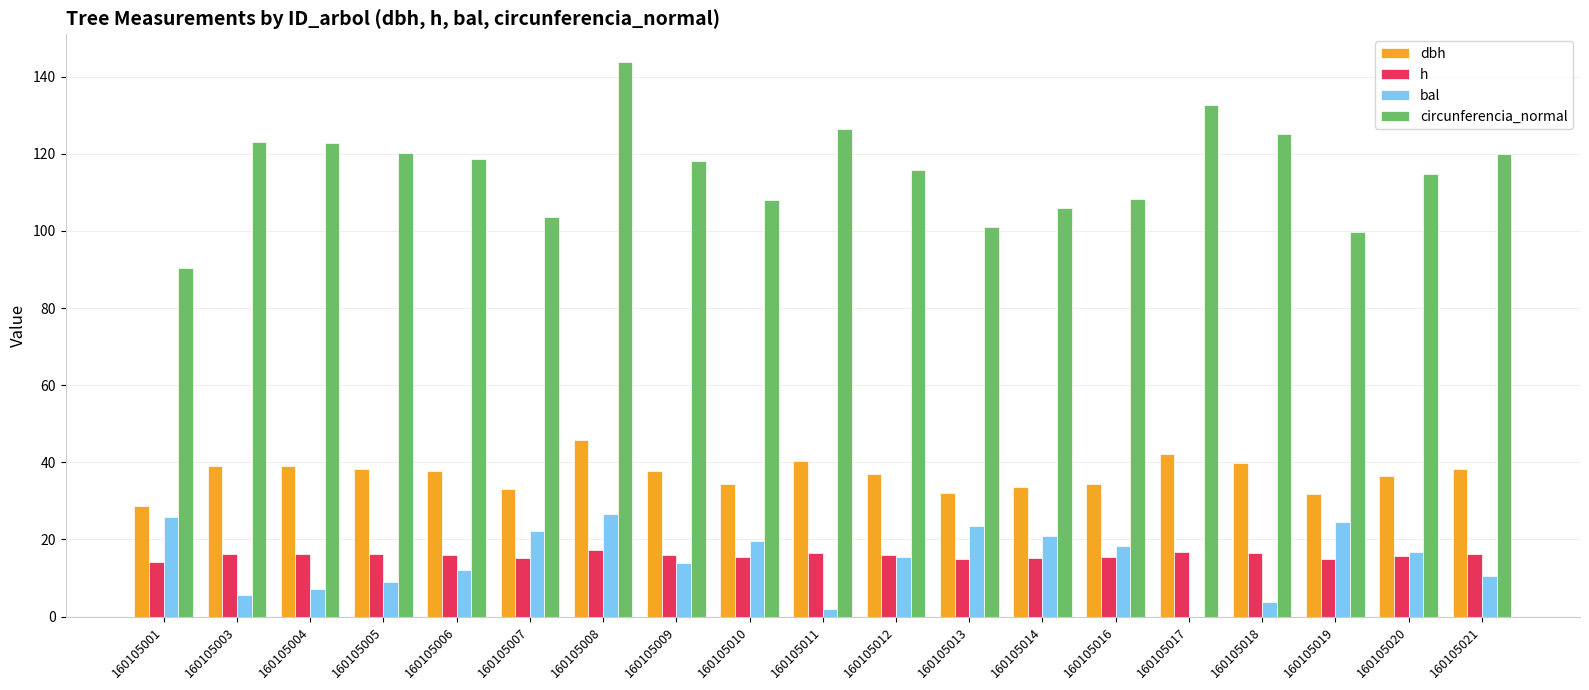

True or false: h has a value of 8.3 at 160105020.

False